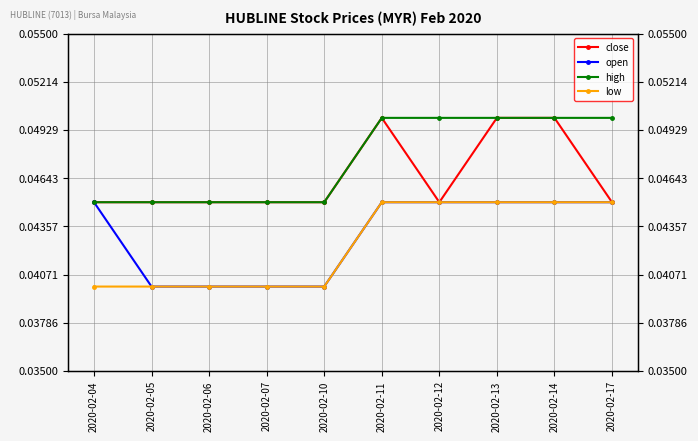

True or false: close and open intersect in this chart.

False